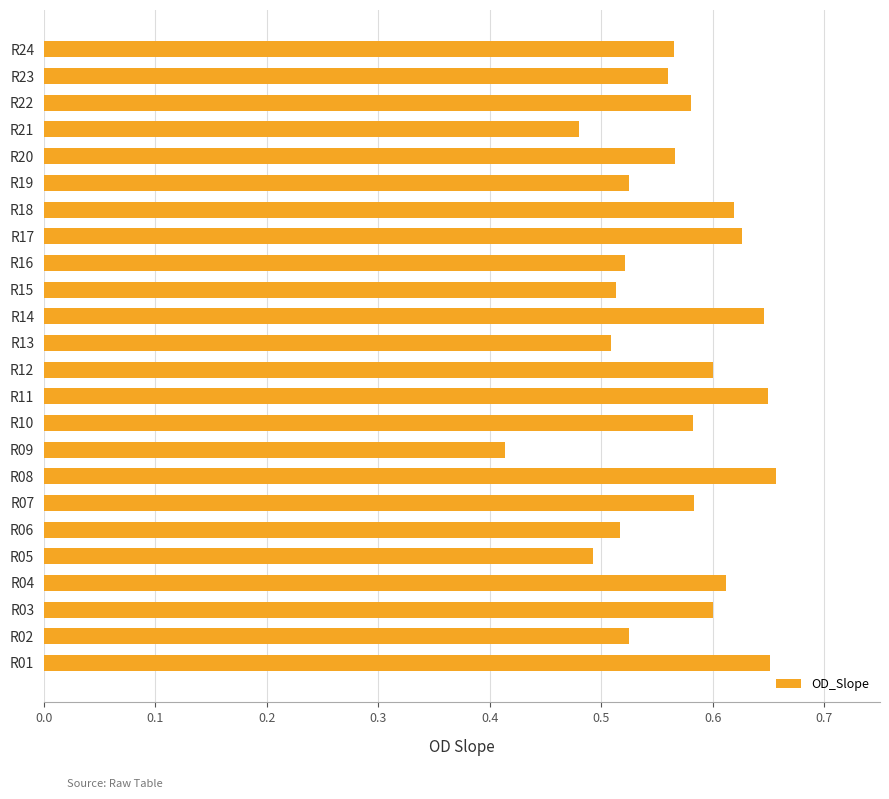

What is the sum of all values?

13.6